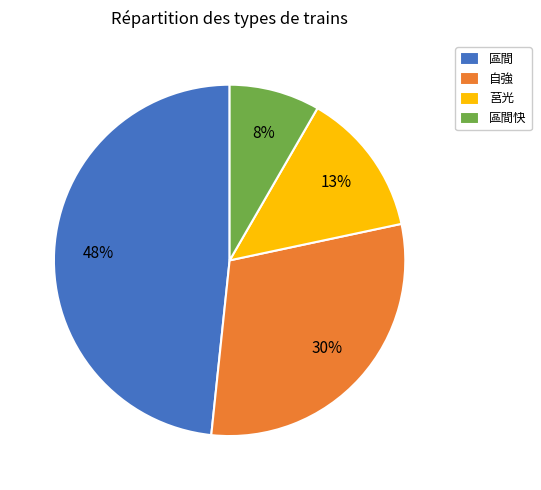

To the nearest percent, what is the difference between the largest and smallest slice percentages?

40%